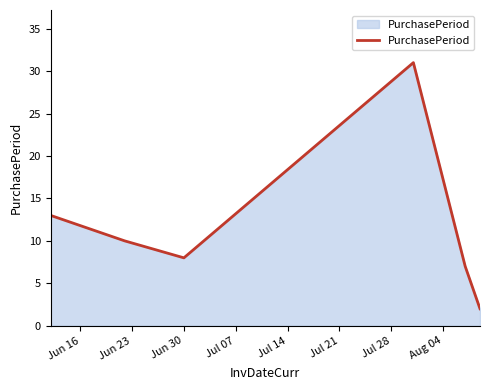

What is the sum of all values?

71